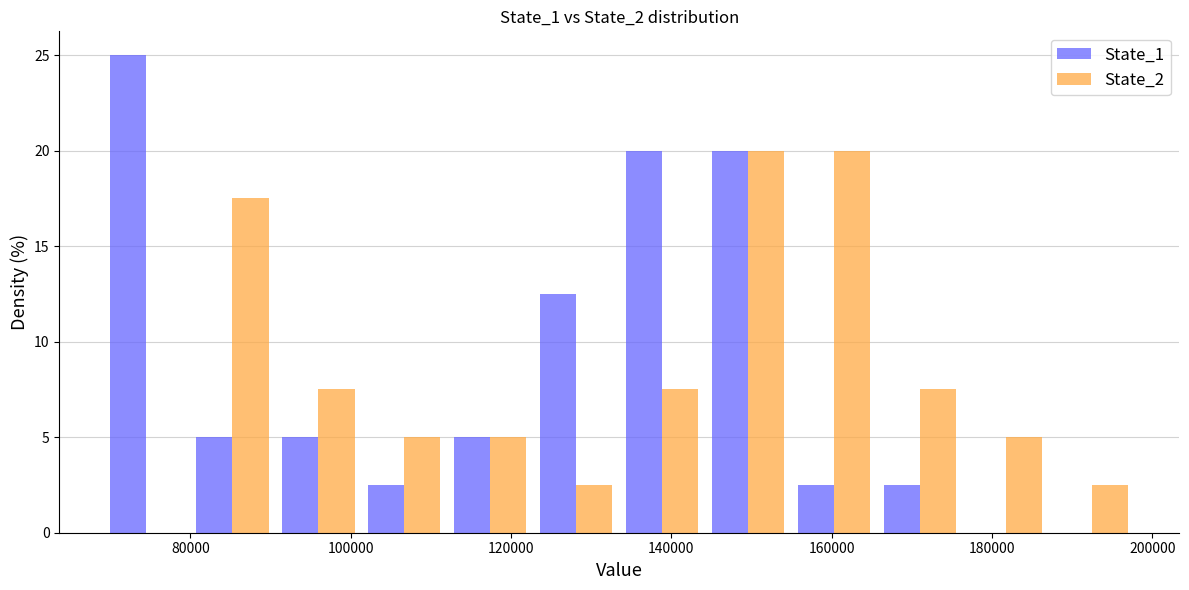

What is the height of the State_1 bar covering 154000 to 166000 on the x-axis? Neither the bar edges nor the heights are printed on the chart, so give them approximately, as read against the axes.

2.5